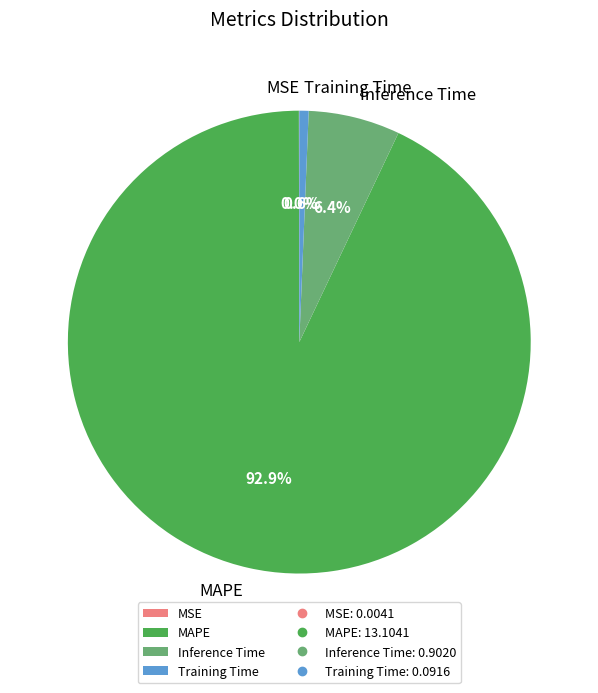

Combined, what portion of the pie is MAPE and Training Time?

93.6%